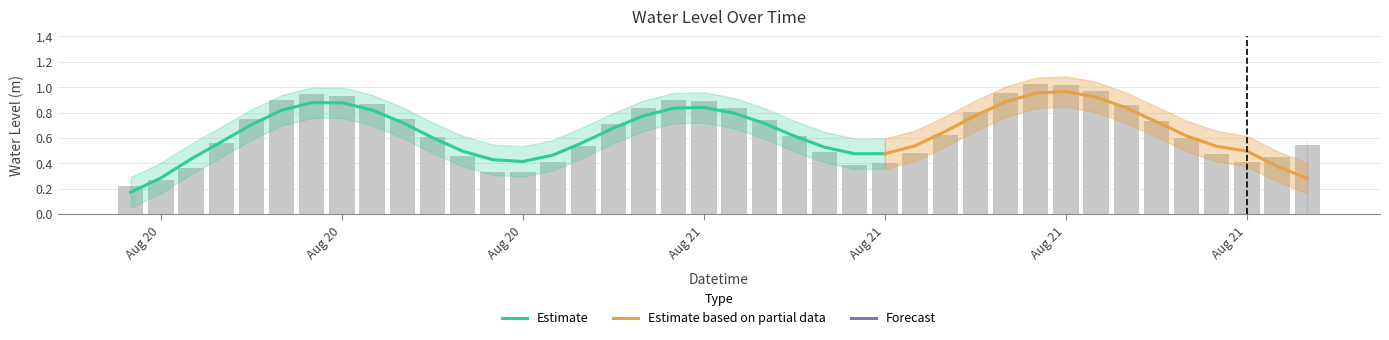

What is the average value?

0.6